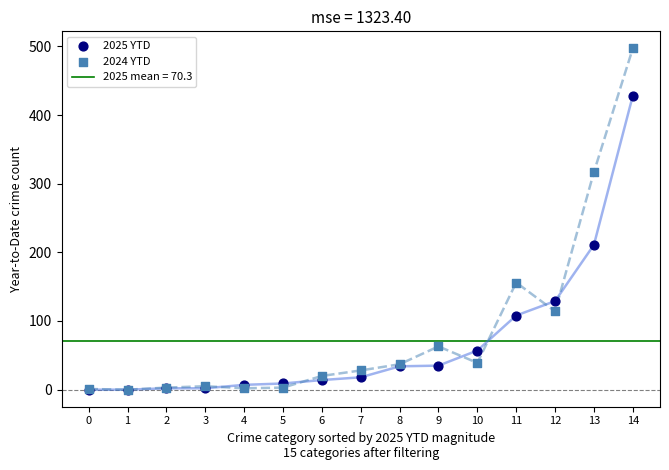

Which series has the widest spread of Y values?

2024 YTD